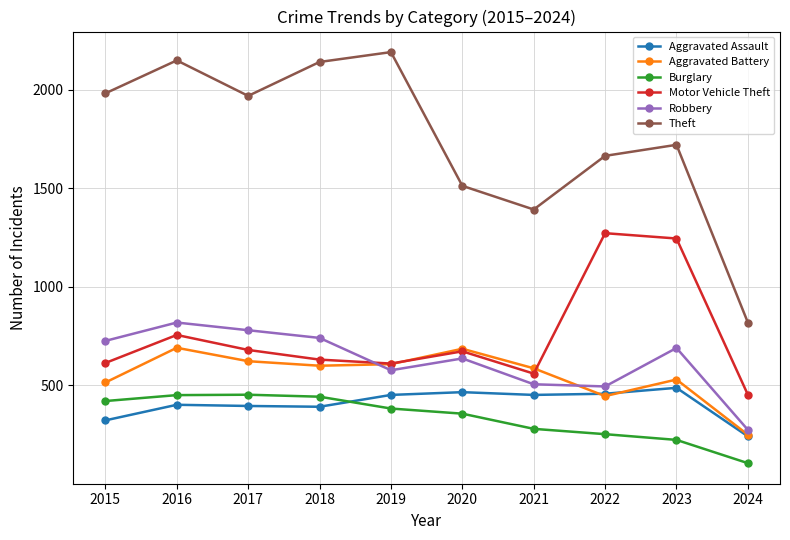

Which series has the largest range (max minus min)?

Theft